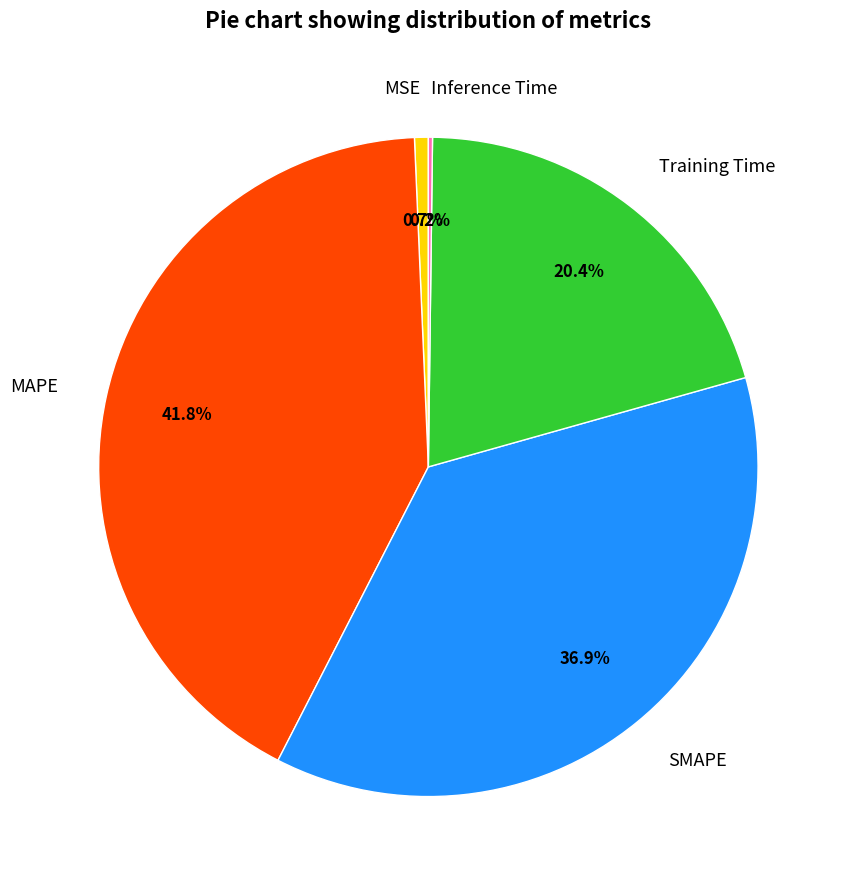

Is there any slice that represents more than half of the pie?

No